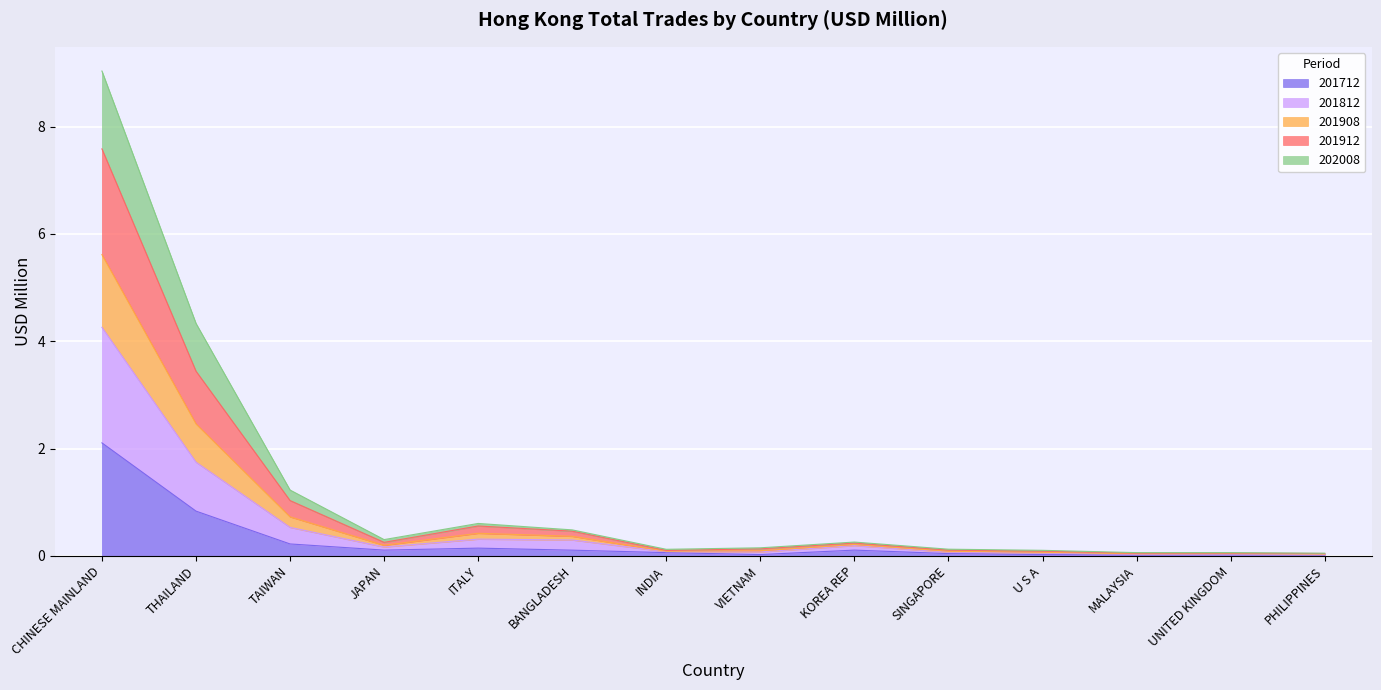

How many lines are shown in the chart?

5